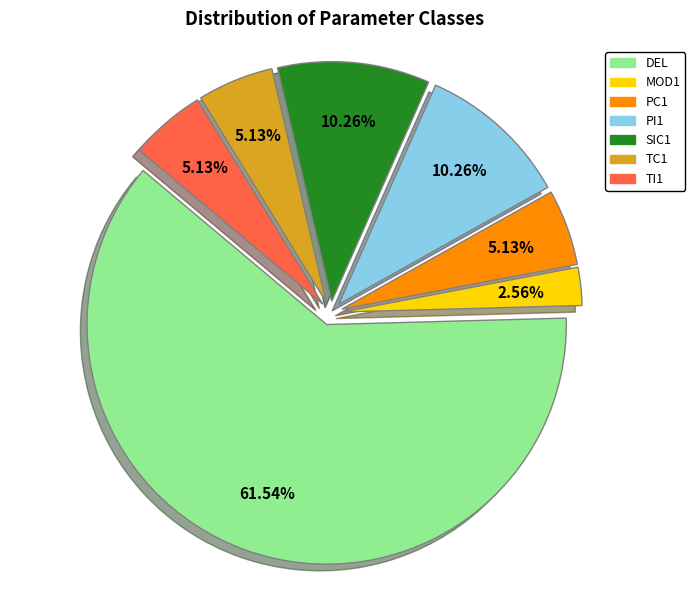

To the nearest percent, what is the average slice percentage?

14%